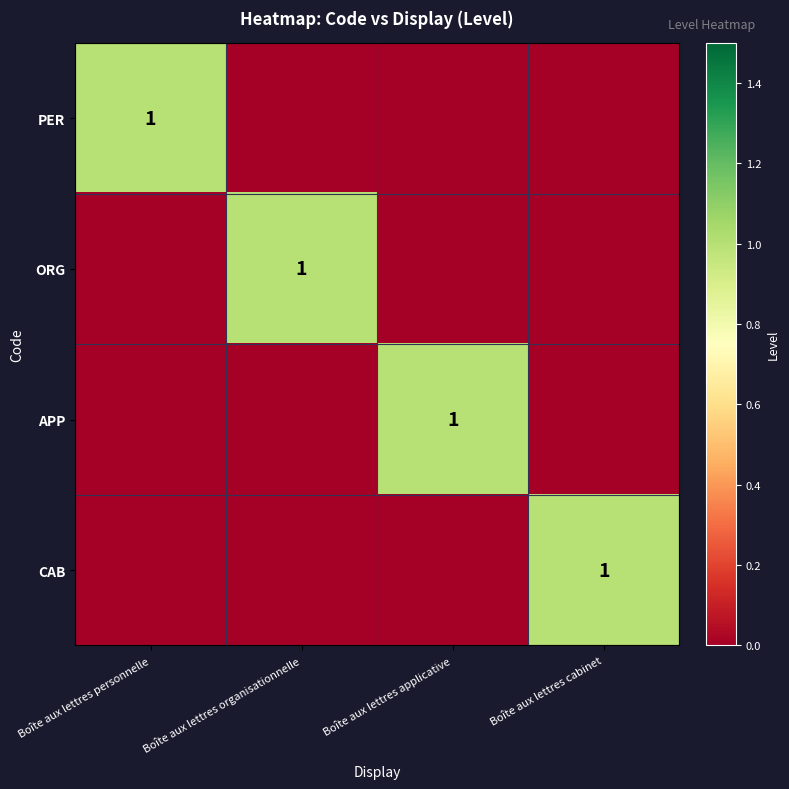

The CAB series shows 0 at Boîte aux lettres cabinet. True or false?

False